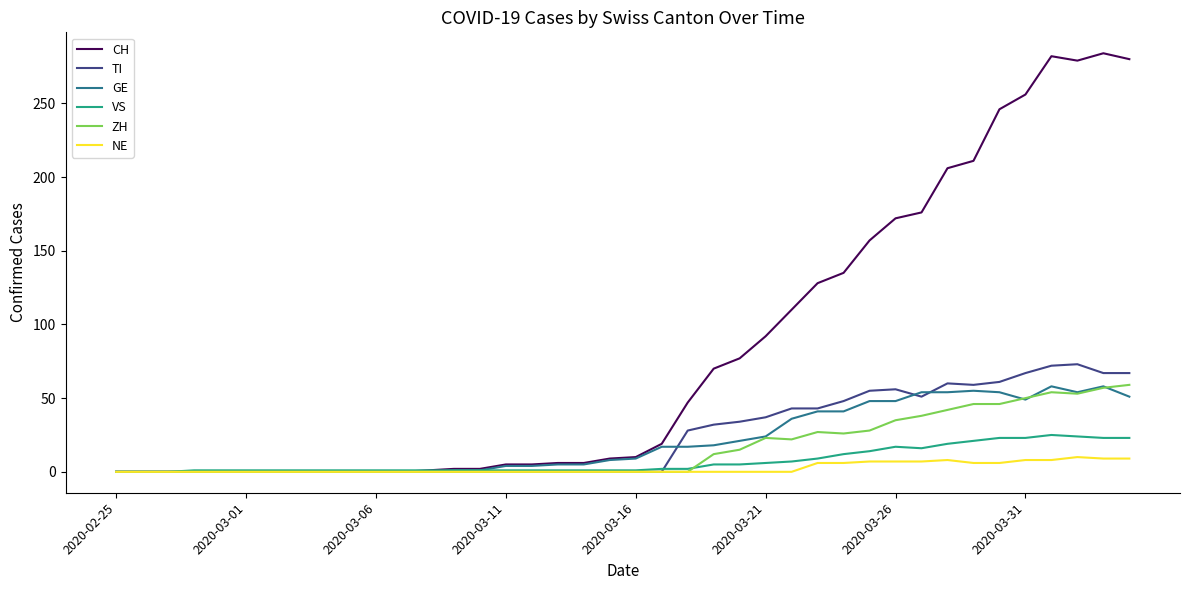

Which series has the largest range (max minus min)?

CH